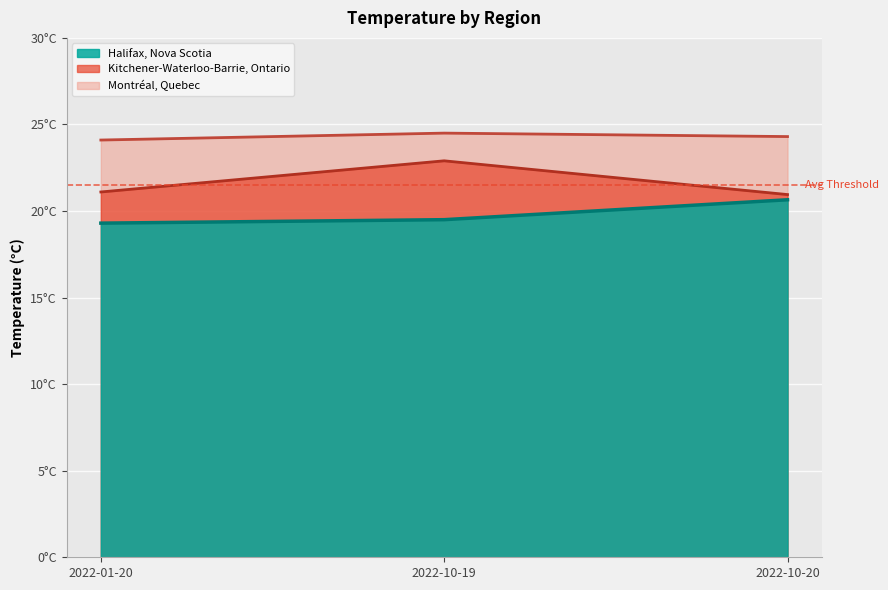

What is the difference between the highest and lowest values at 2022-10-19?

5.0